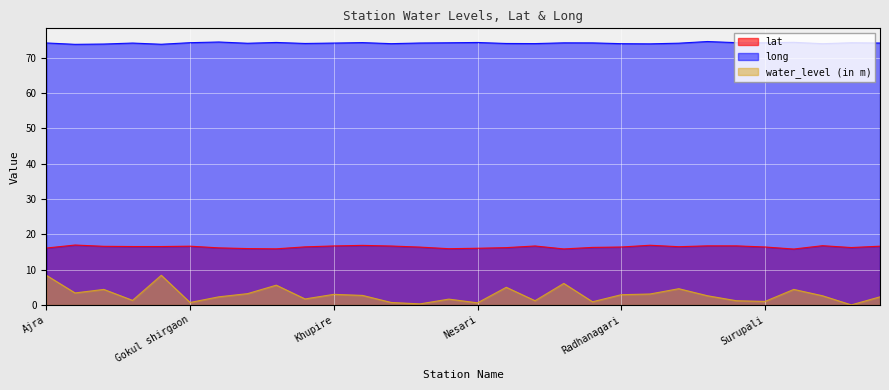

How many values in the water_level (in m) series exceed 2?

18